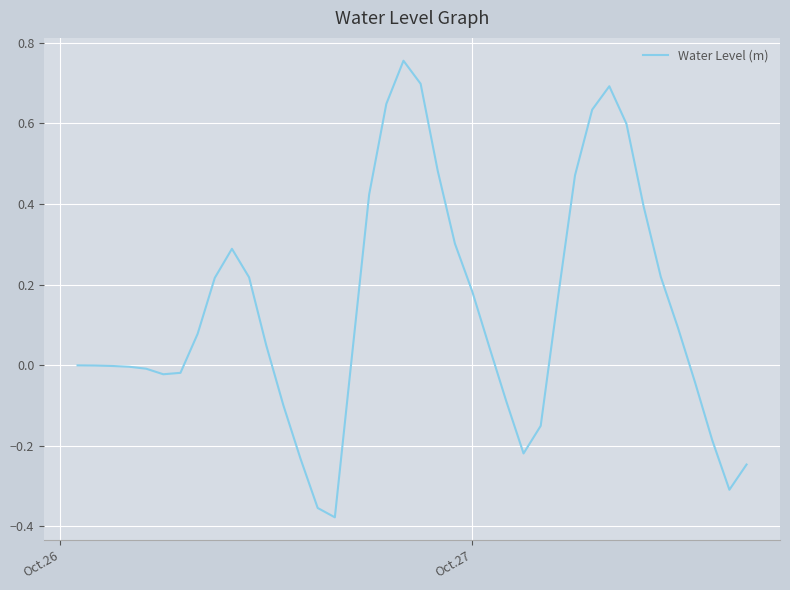

Does the chart have visible grid lines?

Yes